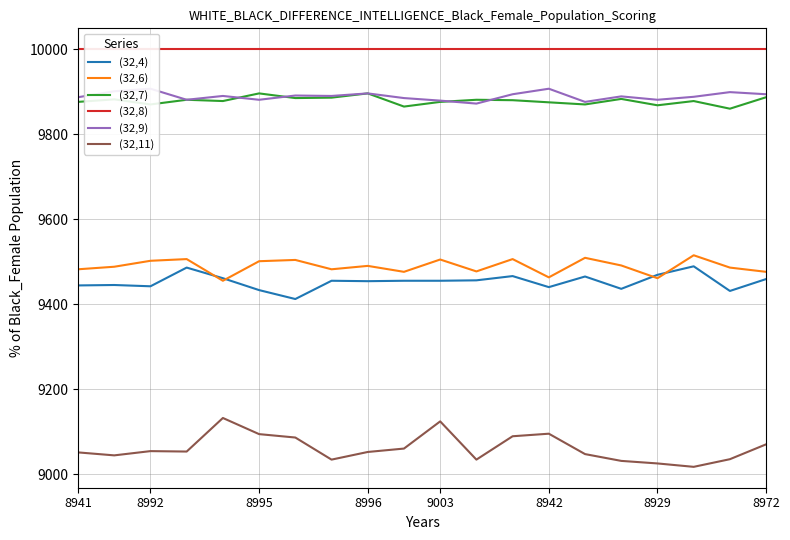

True or false: (32,4) and (32,11) cross at least once.

False